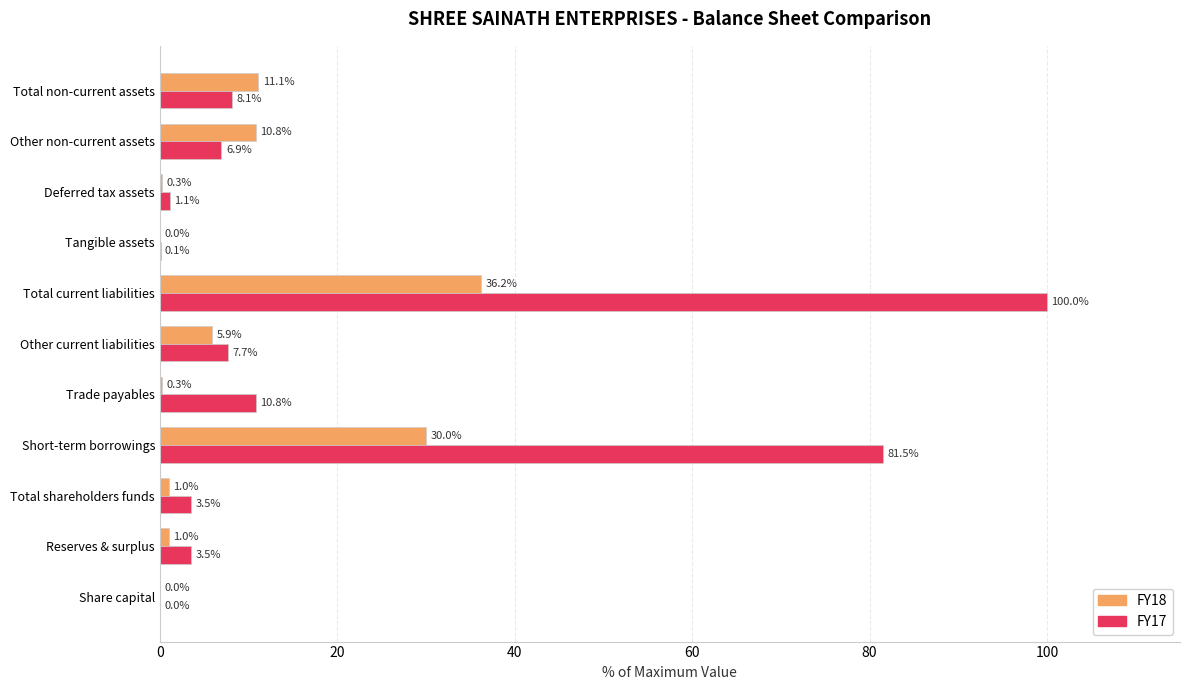

What is the greatest value displayed?

100.0